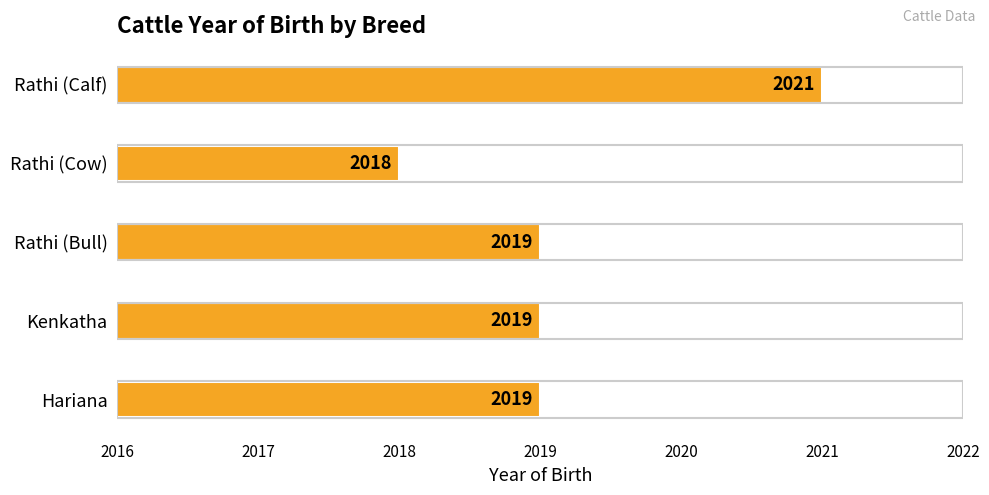

Reading top to bottom, what are all the values shown in this chart?

Rathi (Calf)=2021	Rathi (Cow)=2018	Rathi (Bull)=2019	Kenkatha=2019	Hariana=2019